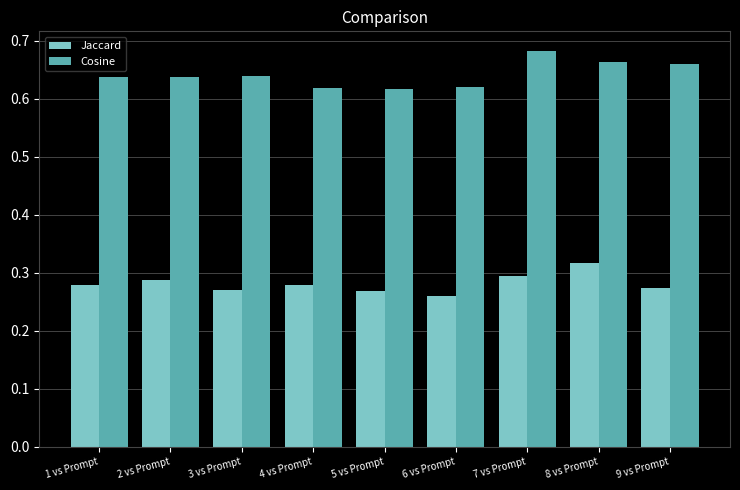

What is the sum of all Jaccard values?

2.5